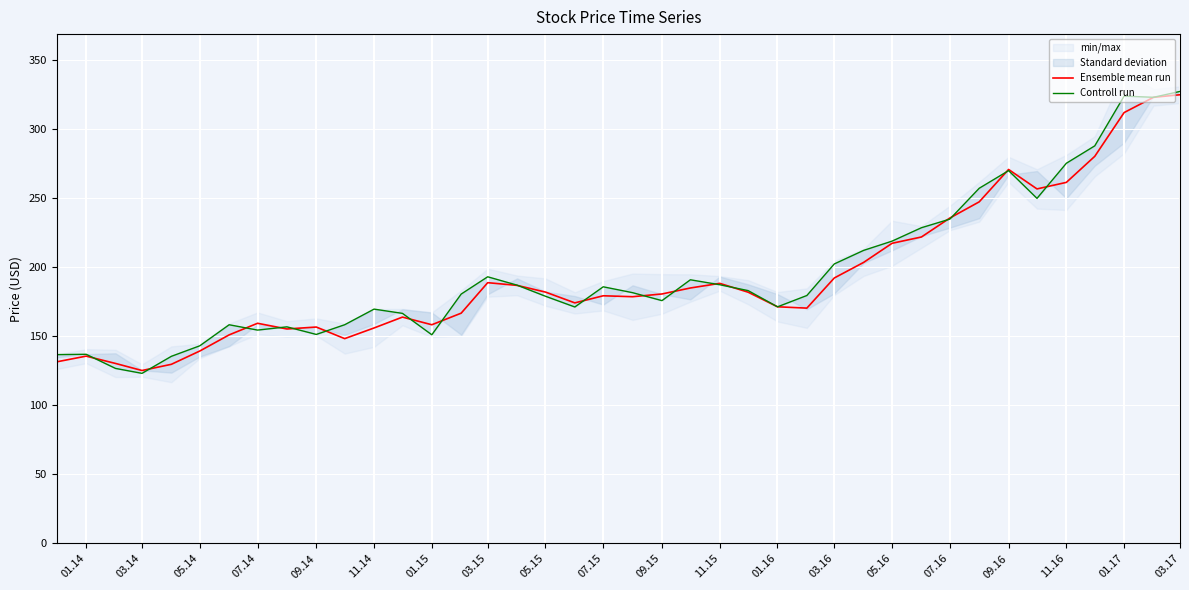

The value of Ensemble mean run at 03.17 is 462.3. True or false?

False